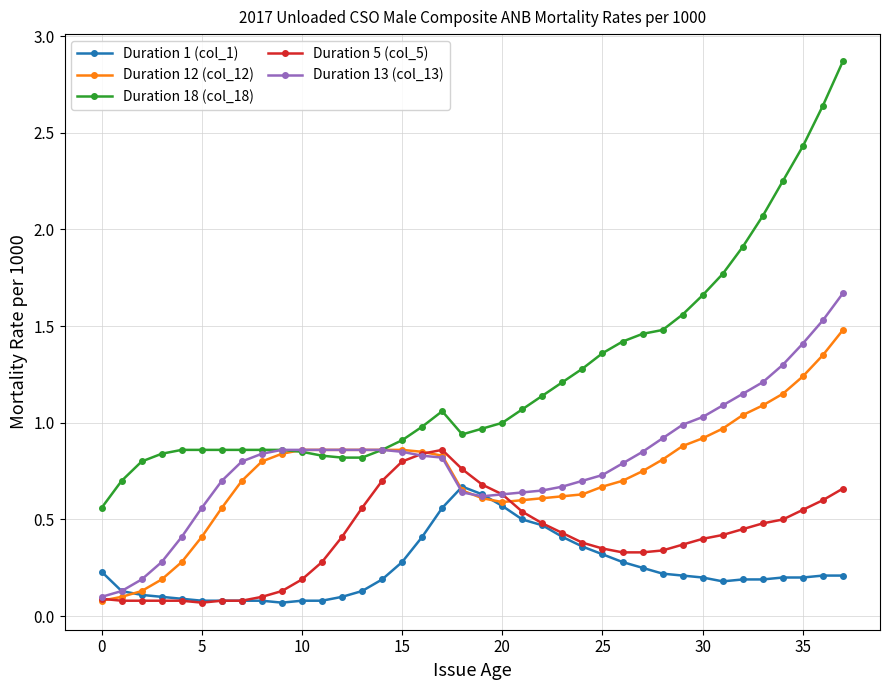

Which series has the largest total across all categories?

Duration 18 (col_18)